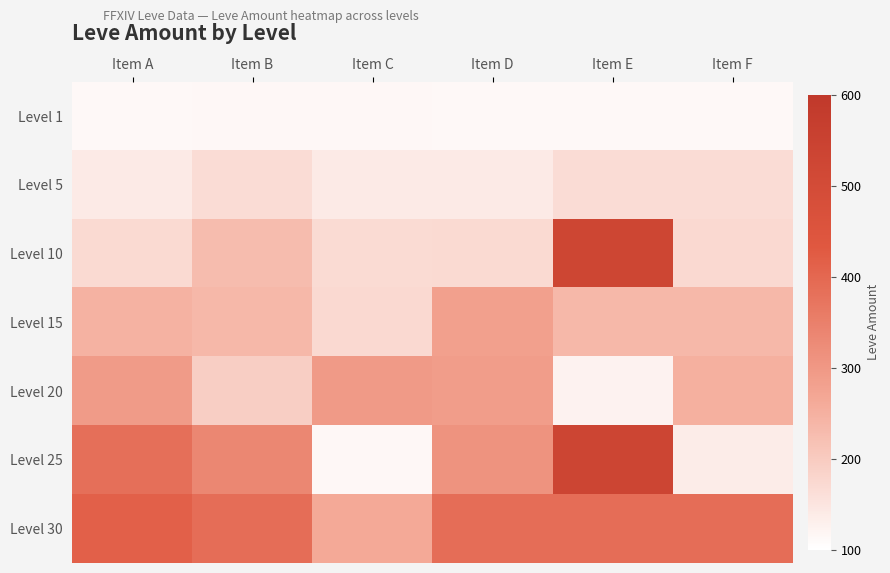

Reading right to left, transcribe all the data shown in this chart.

Level 1: Item F=113	Item E=113	Item D=113	Item C=115	Item B=114	Item A=113
Level 5: Item F=168	Item E=168	Item D=140	Item C=140	Item B=168	Item A=140
Level 10: Item F=173	Item E=529	Item D=172	Item C=170	Item B=227	Item A=172
Level 15: Item F=235	Item E=235	Item D=283	Item C=173	Item B=236	Item A=247
Level 20: Item F=252	Item E=125	Item D=289	Item C=294	Item B=192	Item A=292
Level 25: Item F=137	Item E=534	Item D=310	Item C=114	Item B=336	Item A=384
Level 30: Item F=388	Item E=389	Item D=388	Item C=265	Item B=389	Item A=416